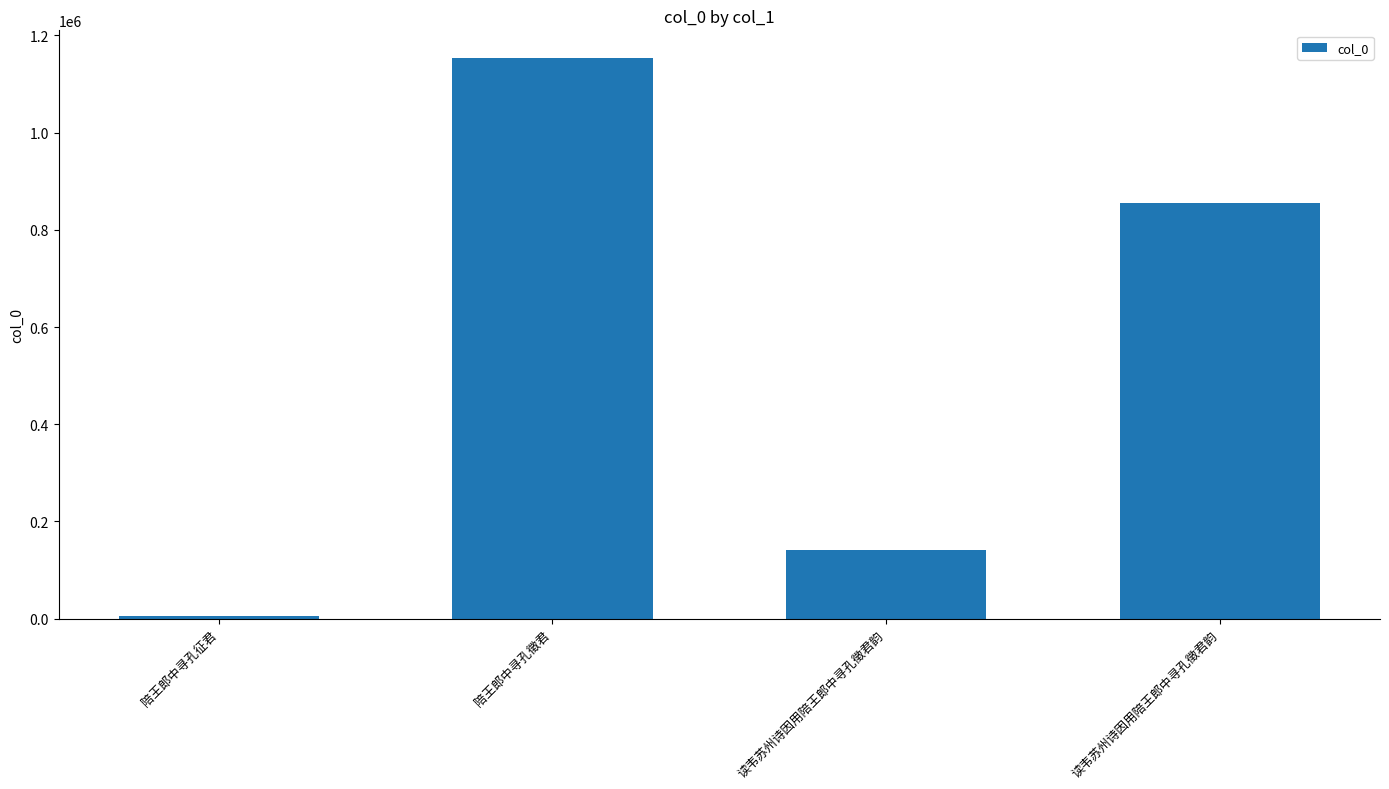

What is the change in value from 陪王郎中寻孔徵君 to 读韦苏州诗因用陪王郎中寻孔徵君韵?

-1010859